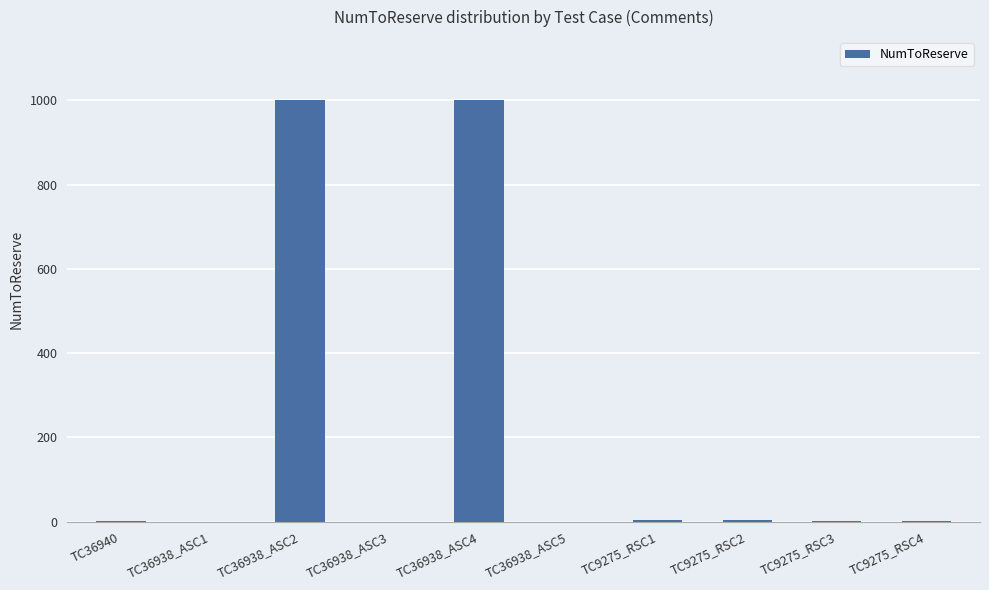

What is the sum of the values at TC36938_ASC5 and TC9275_RSC2?

3